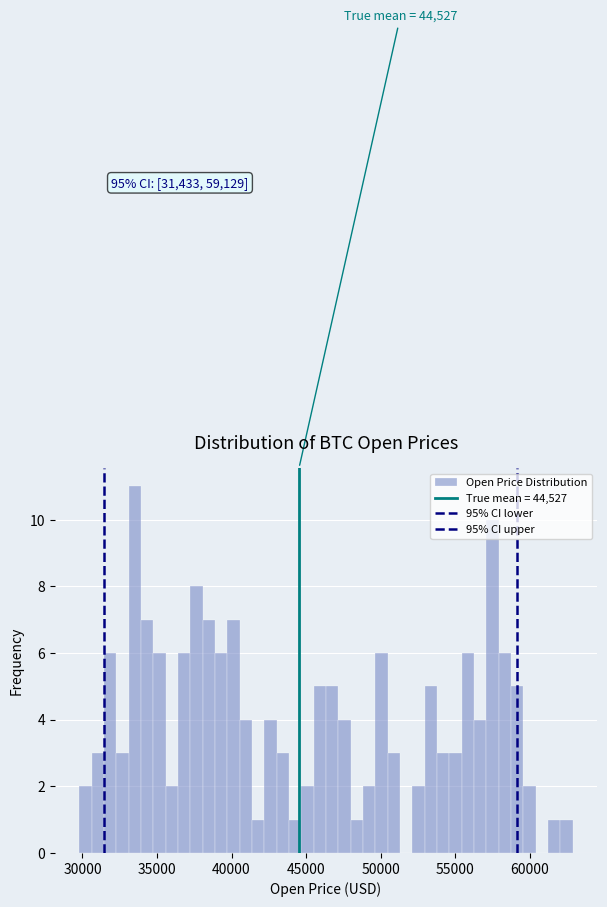

Read against the x-axis, roughly where is the centre of the tallest bar?

33500